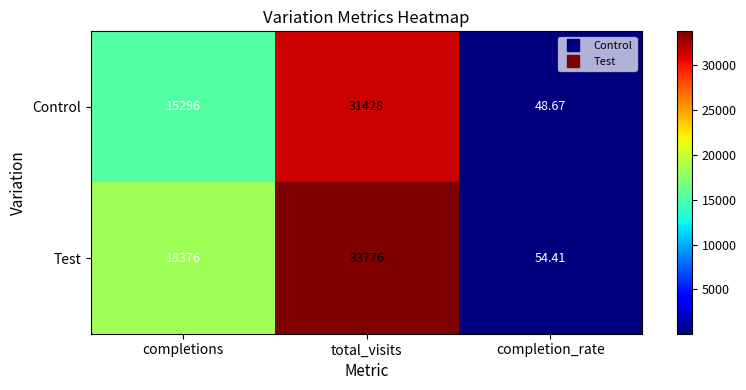

What is the smallest value displayed?

48.7